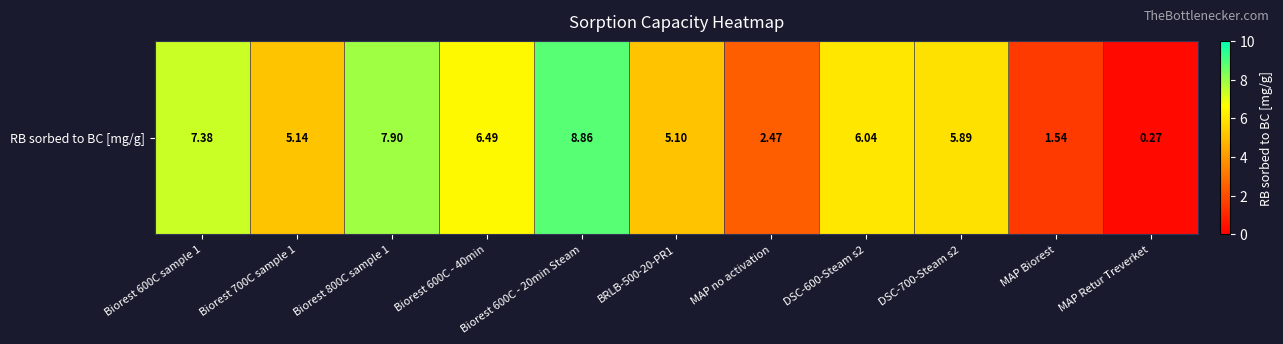

The value at Biorest 600C sample 1 is 4.5. True or false?

False